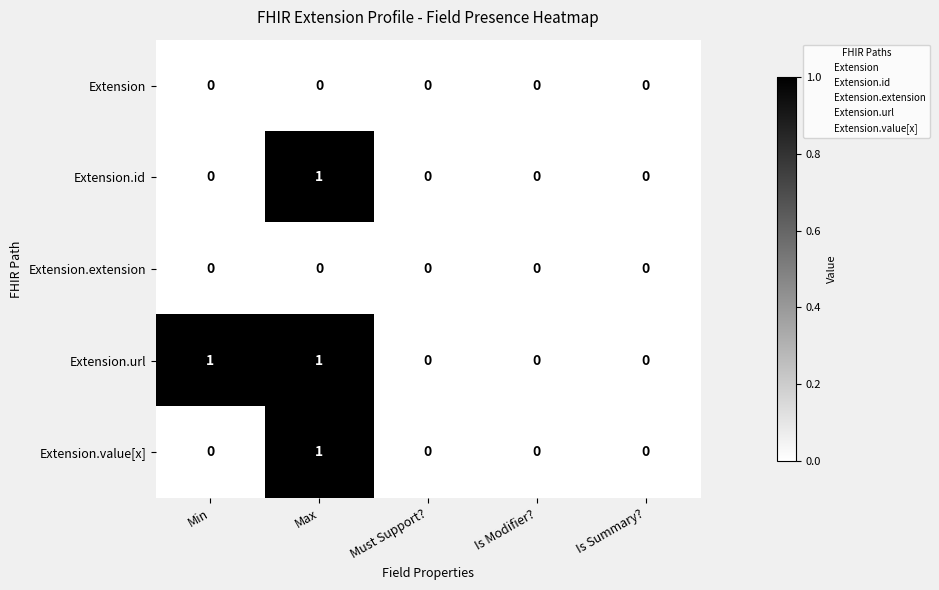

Reading left to right, transcribe all the data shown in this chart.

Extension: 0	0	0	0	0
Extension.id: 0	1	0	0	0
Extension.extension: 0	0	0	0	0
Extension.url: 1	1	0	0	0
Extension.value[x]: 0	1	0	0	0